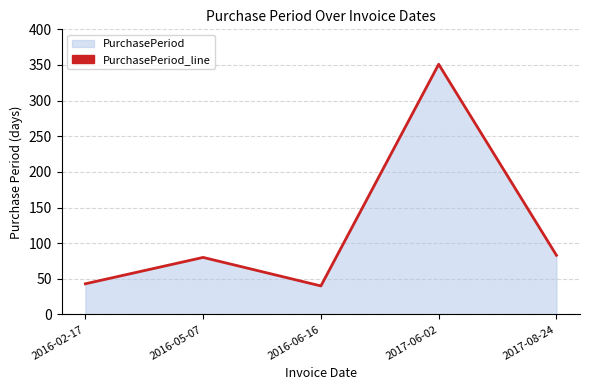

Reading left to right, extract all data points from this chart.

43	80	40	351	83